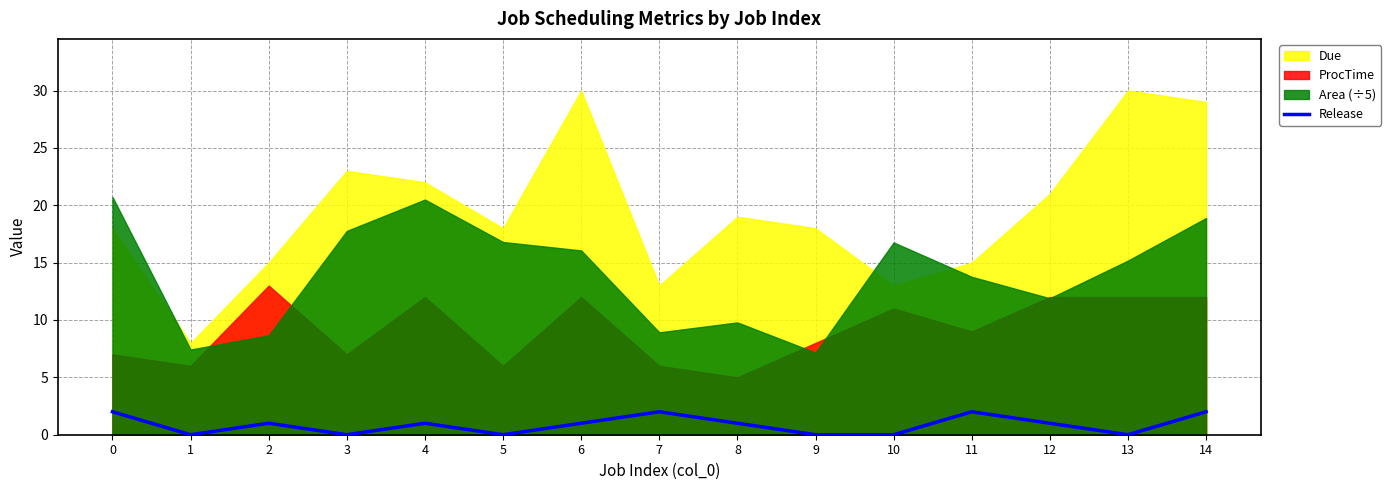

How many interior local peaks (higher than both neighbors) does the data have?

4